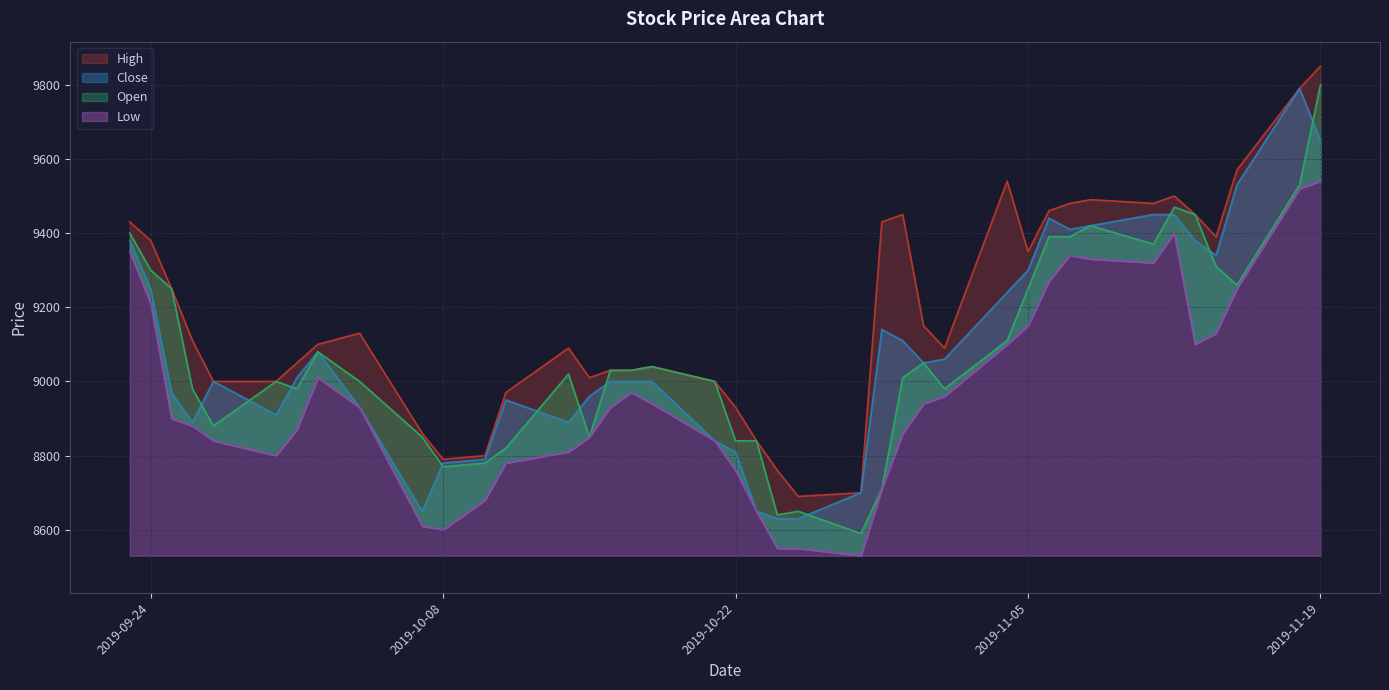

Reading right to left, extract all data points from this chart.

High: 9850	9790	9570	9390	9450	9500	9480	9490	9480	9460	9350	9540	9090	9150	9450	9430	8700	8690	8760	8840	8930	9000	9040	9030	9030	9010	9090	8970	8800	8790	8860	9130	9100	9050	9000	9000	9110	9250	9380	9430
Close: 9650	9790	9530	9340	9380	9450	9450	9420	9410	9440	9300	9240	9060	9050	9110	9140	8700	8630	8630	8650	8810	8840	9000	9000	9000	8960	8890	8950	8790	8780	8650	8930	9080	9010	8910	9000	8890	8970	9250	9380
Open: 9800	9530	9260	9310	9450	9470	9370	9420	9390	9390	9250	9110	8980	9050	9010	8710	8590	8650	8640	8840	8840	9000	9040	9030	9030	8850	9020	8820	8780	8770	8850	9000	9080	8980	9000	8880	8980	9250	9300	9400
Low: 9540	9520	9250	9130	9100	9400	9320	9330	9340	9270	9150	9100	8960	8940	8860	8710	8530	8550	8550	8650	8760	8840	8940	8970	8930	8850	8810	8780	8680	8600	8610	8930	9010	8870	8800	8840	8880	8900	9210	9350